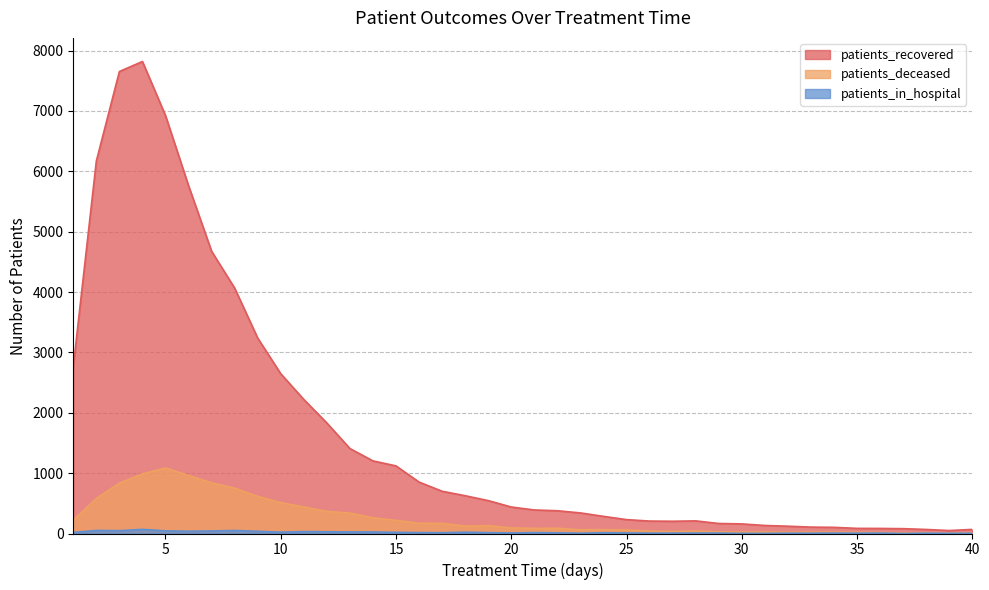

How many values in the patients_deceased series are below 93?

20